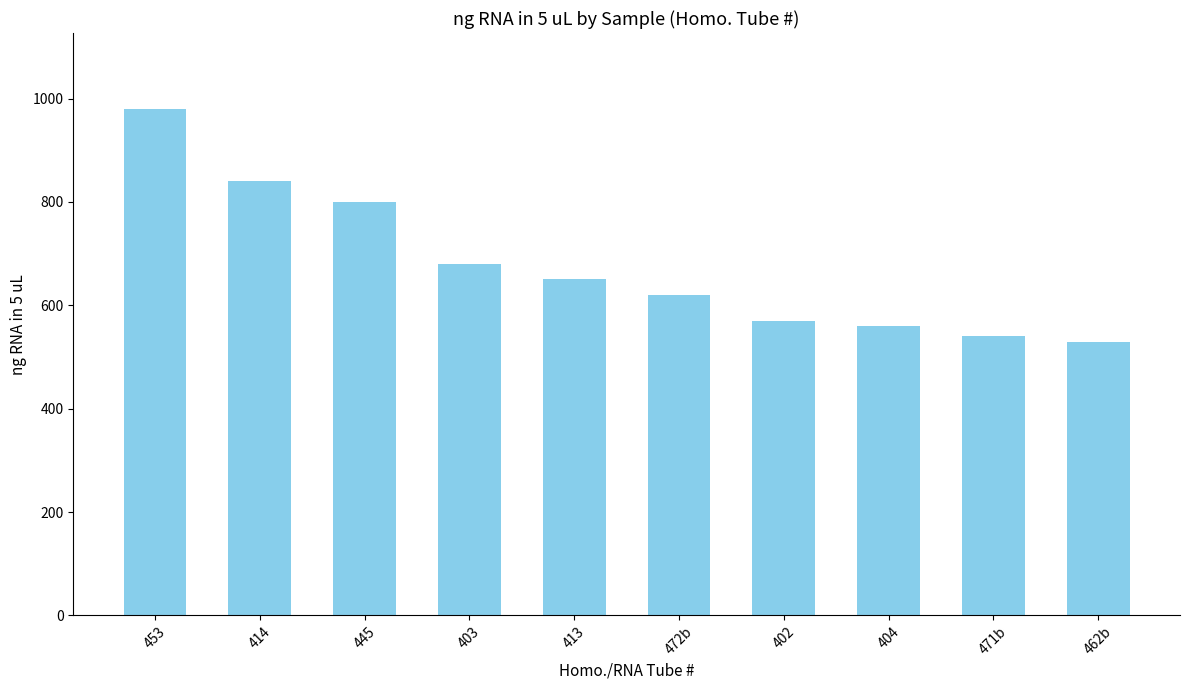

Reading left to right, transcribe all the data shown in this chart.

453=980	414=840	445=800	403=680	413=650	472b=620	402=570	404=560	471b=540	462b=530